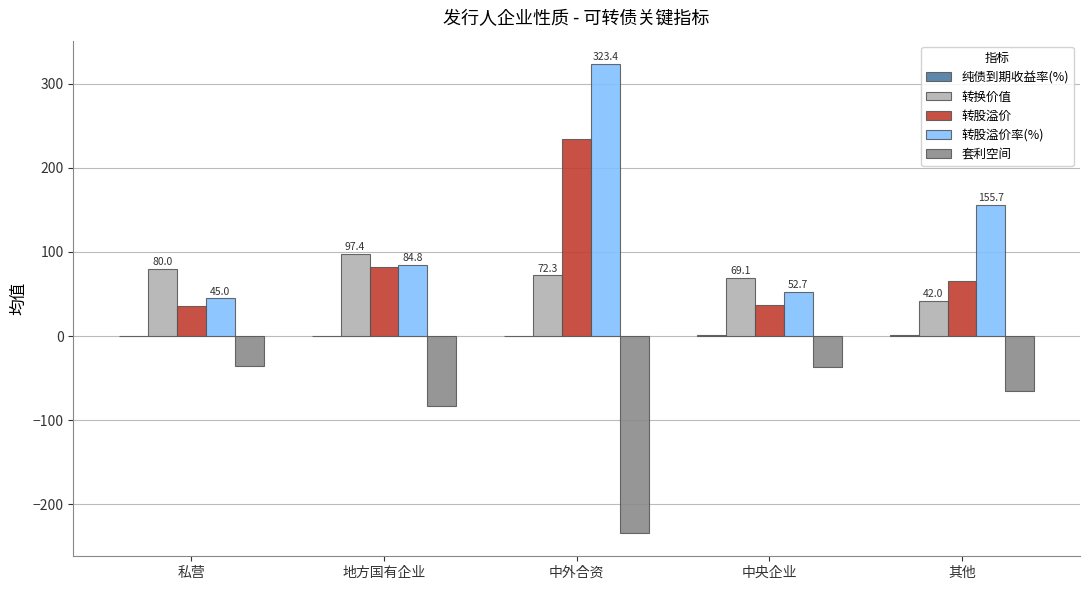

How many data points in 转股溢价 are above 65?

3